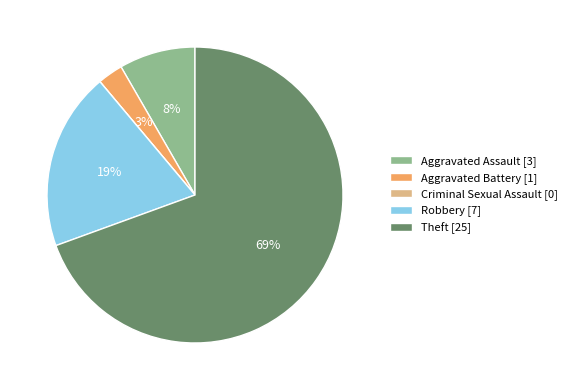

The Aggravated Battery [1] slice represents 3% of the pie. True or false?

True